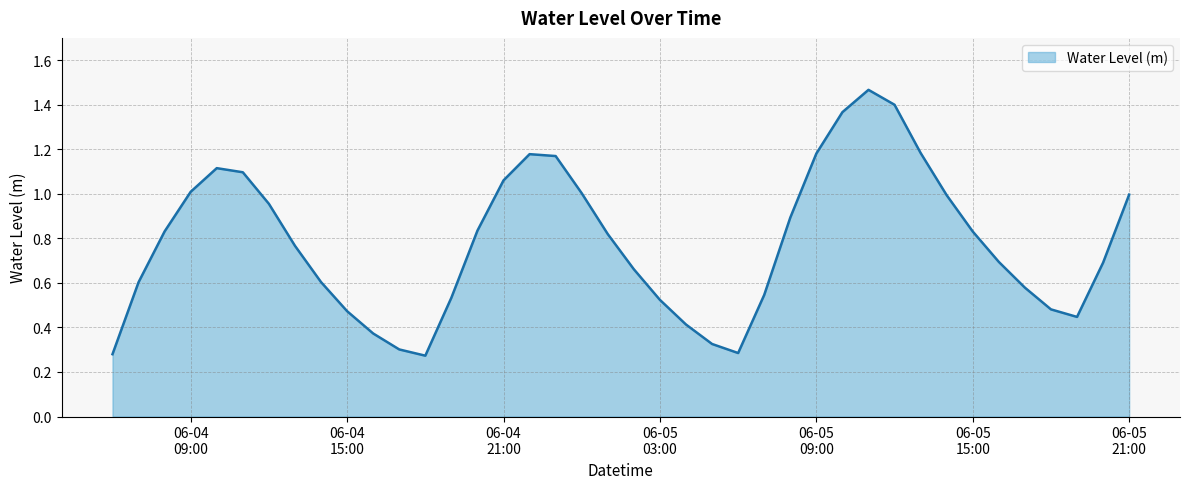

Does the chart display data point markers on the line(s)?

No